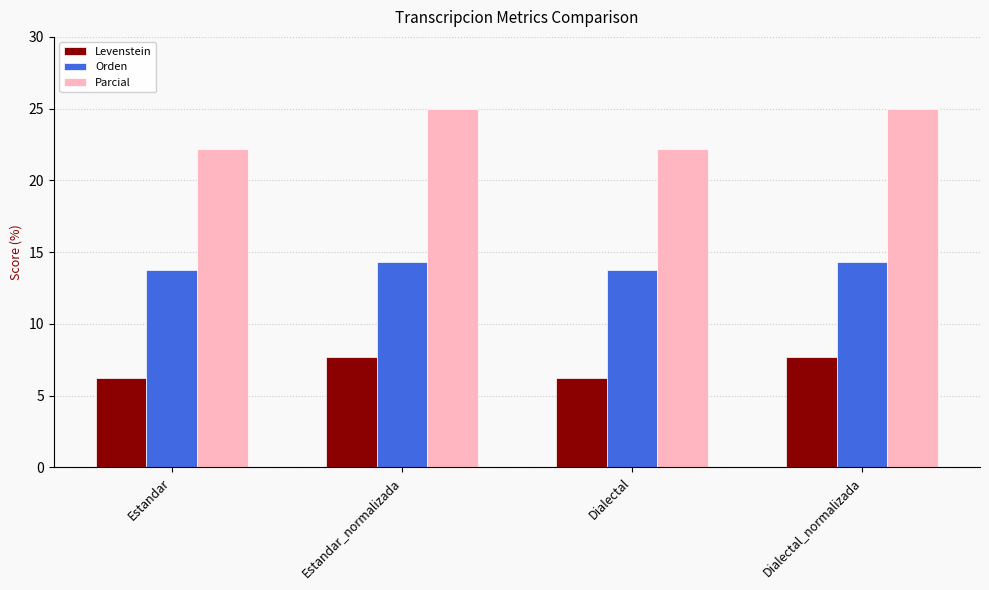

True or false: Orden has a value of 5.1 at Estandar.

False